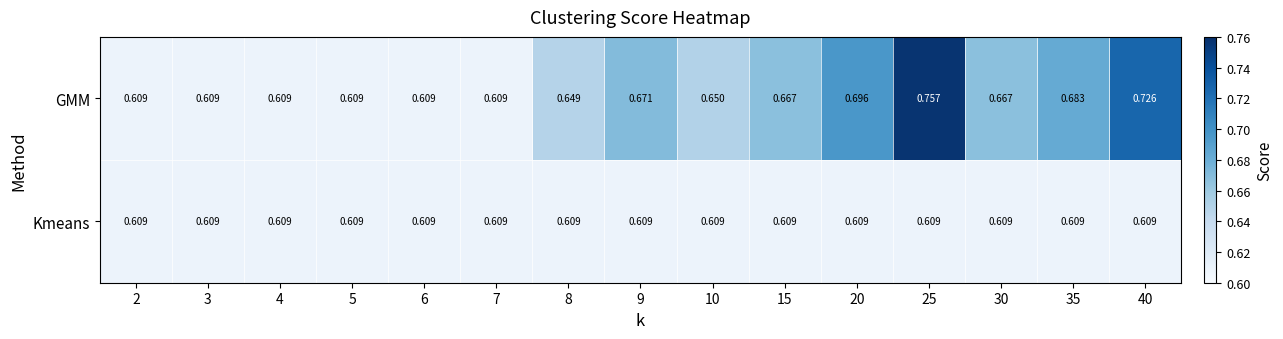

At how many categories does at least one series exceed 0?

15